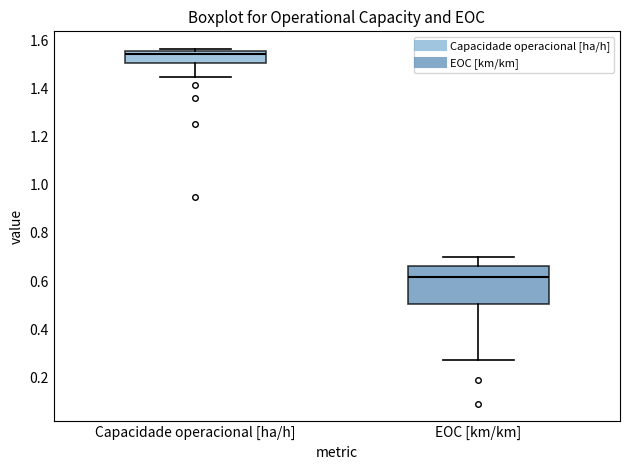

Reading left to right, transcribe this box plot: for each box, give where its median line is, the range the box spans, and where its two whiskers end, as read against the y-axis. The values are not printed on the chart, so give them approximately, as read against the axis.

Capacidade operacional [ha/h]: median 1.54, box 1.50 to 1.56, whiskers 1.44 to 1.56 (just above the box's upper edge)
EOC [km/km]: median 0.62, box 0.50 to 0.66, whiskers 0.28 to 0.70